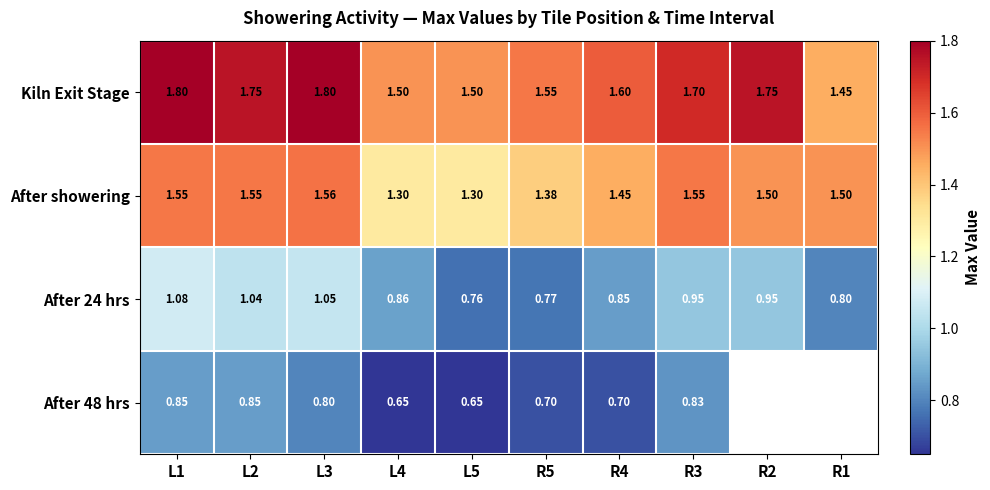

Where is Kiln Exit Stage nearest to the value 1?

R1